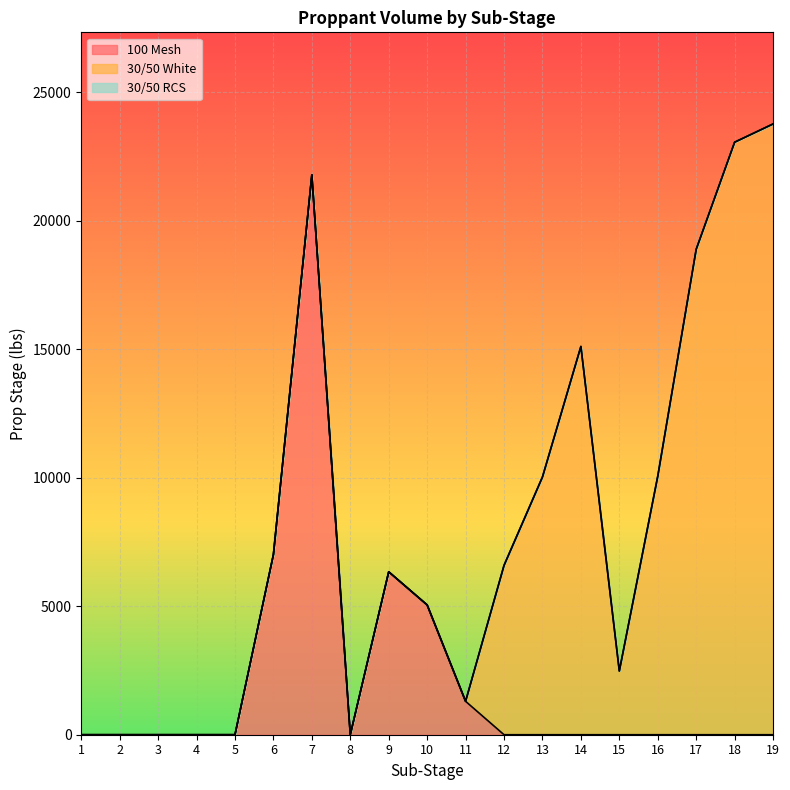

What are all the series names shown in the legend?

100 Mesh, 30/50 White, 30/50 RCS